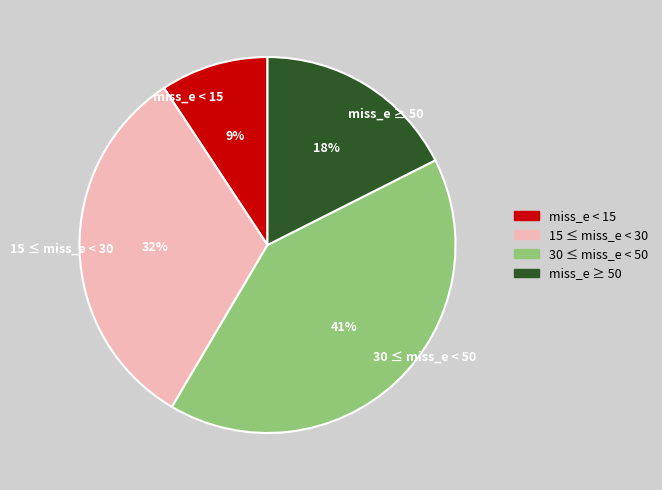

What is the smallest slice in the pie chart?

miss_e < 15